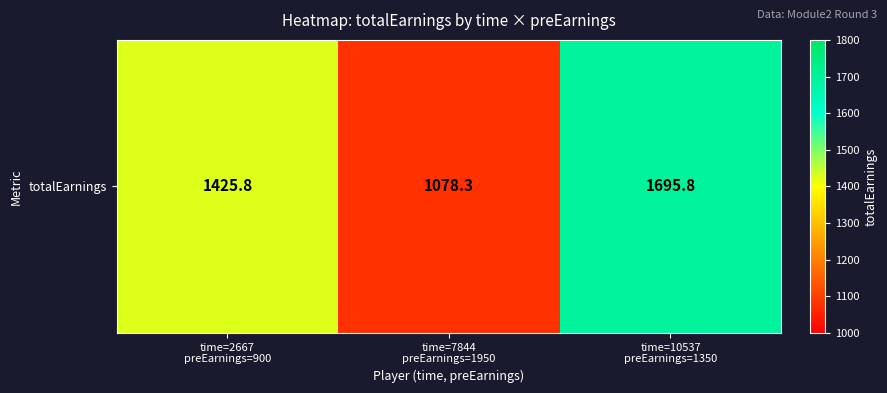

Where is the data nearest to the value 1387?

time=2667
preEarnings=900